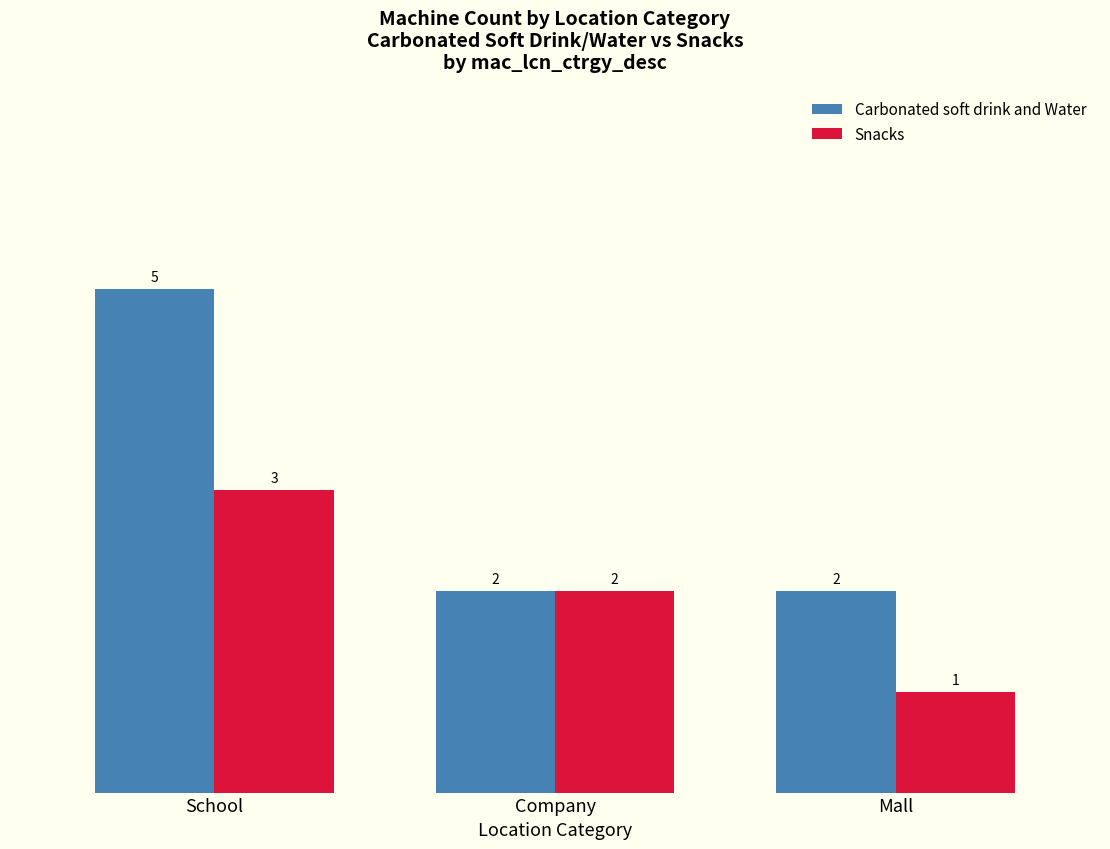

Which category has the lowest value in the Snacks series?

Mall